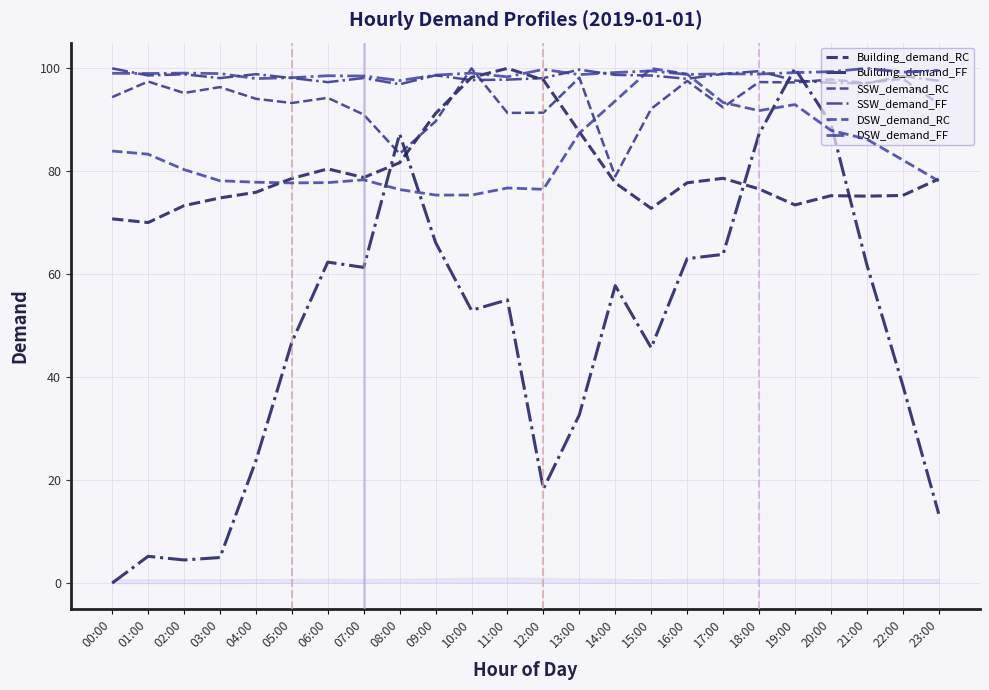

Rank the series at 16:00 from highest to lowest value.

DSW_demand_RC, DSW_demand_FF, SSW_demand_FF, SSW_demand_RC, Building_demand_RC, Building_demand_FF